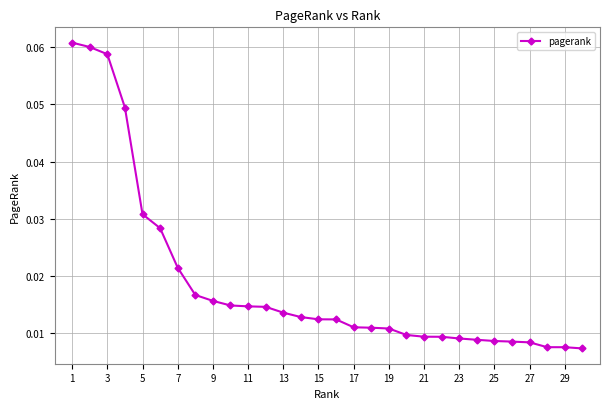

What is the sum of all values?

0.6